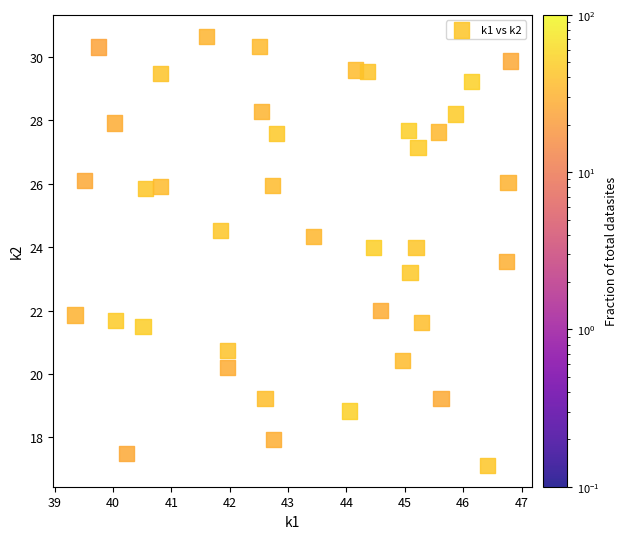

What Y value in the scatter plot is closest to 23?

23.2